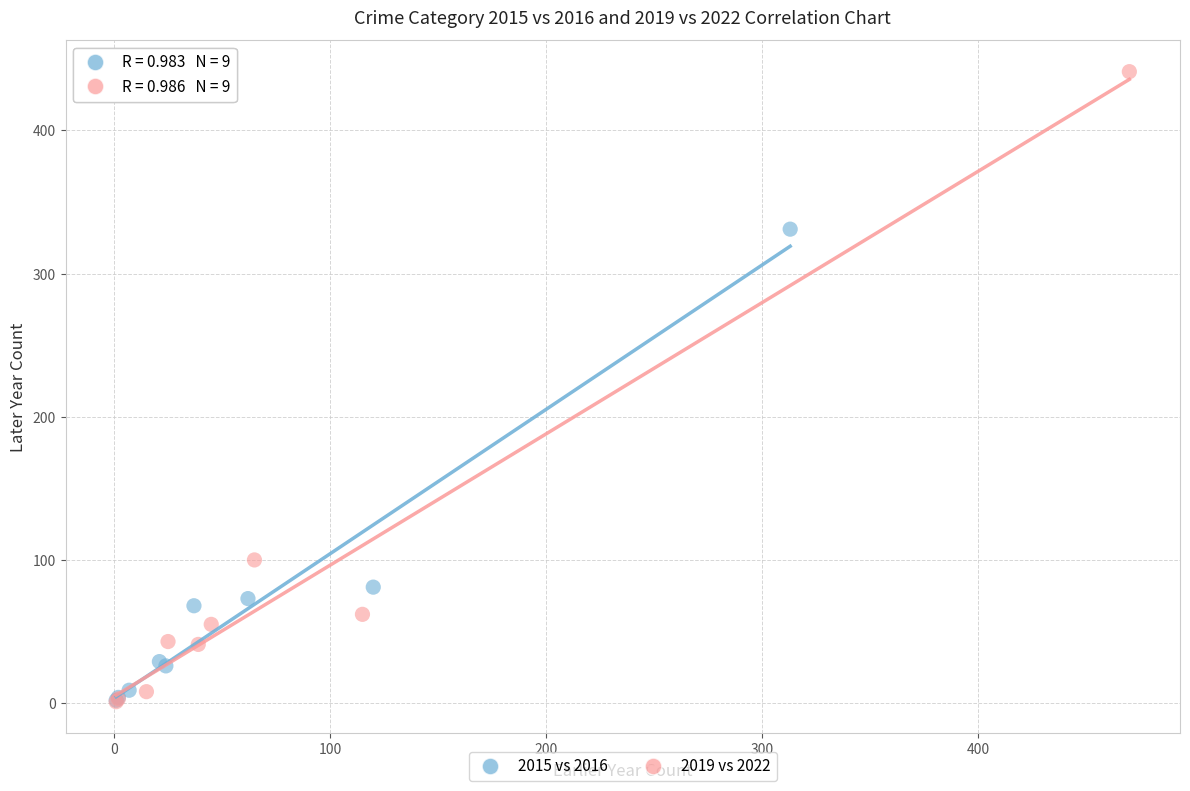

Which series contains the highest Y value?

2019 vs 2022